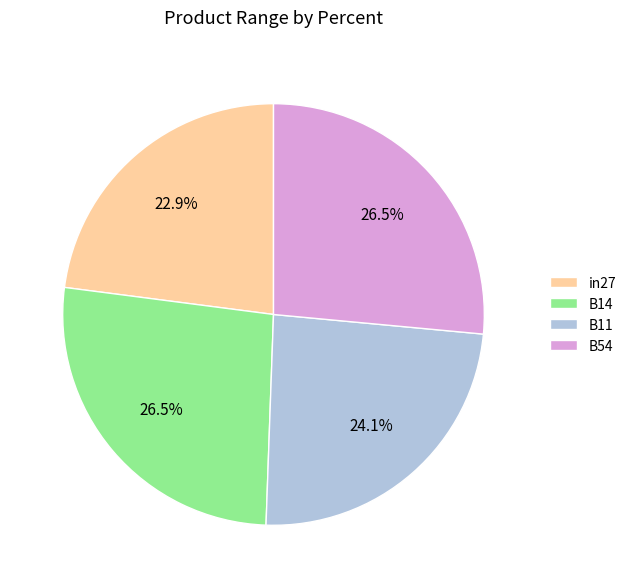

Does B54 represent more than half of the total?

No